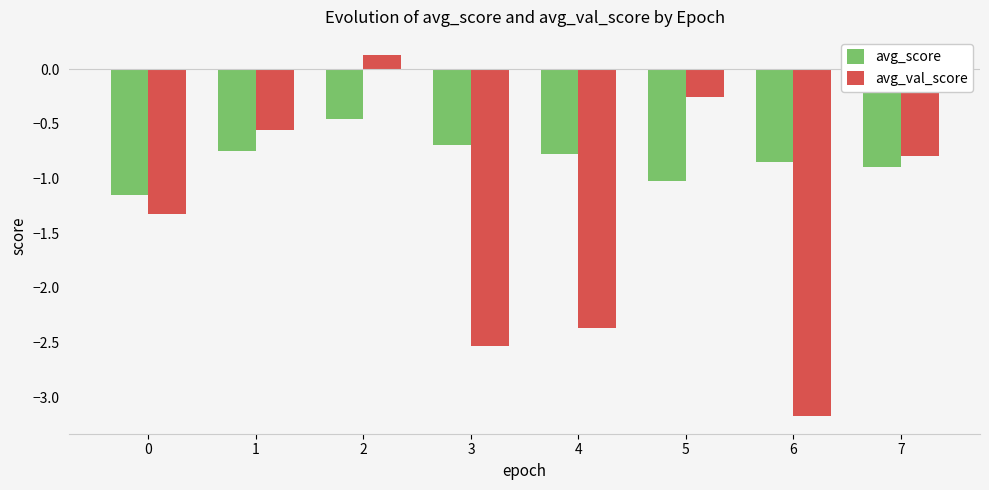

What are all the series names shown in the legend?

avg_score, avg_val_score